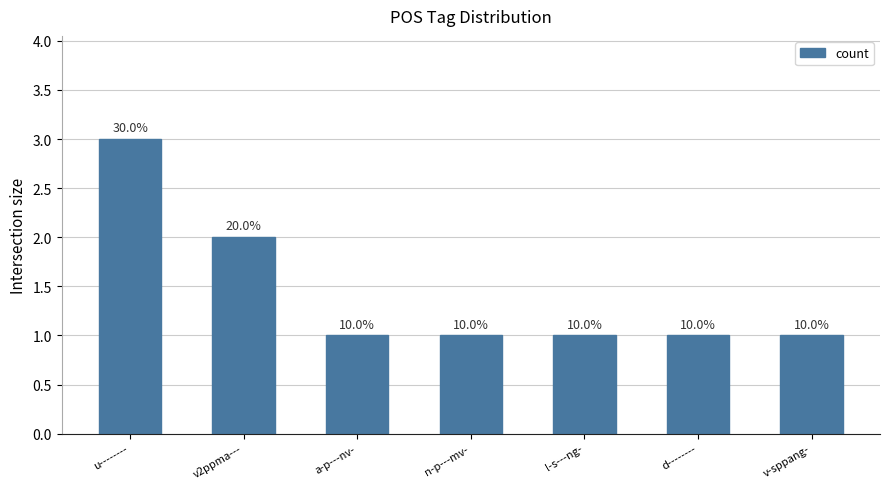

Does the chart contain any negative values?

No